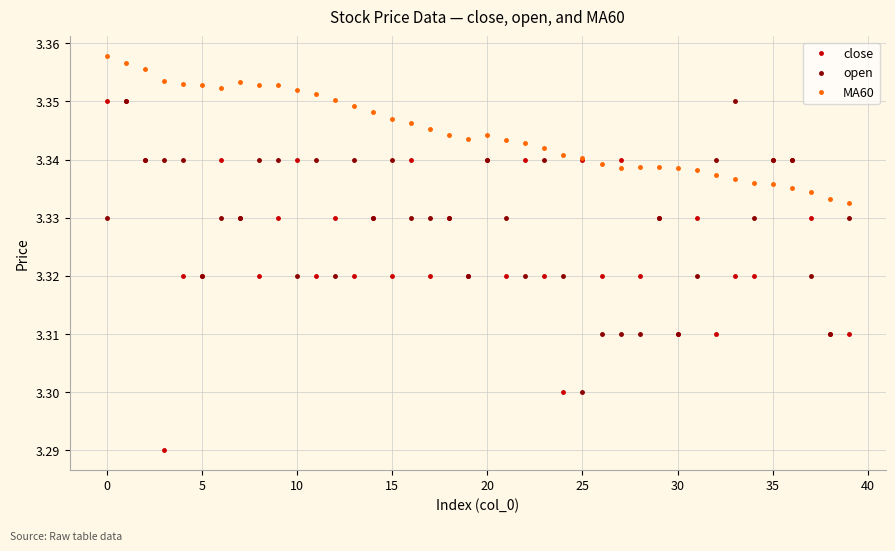

What is the difference between the maximum and minimum values in the close series?

0.1